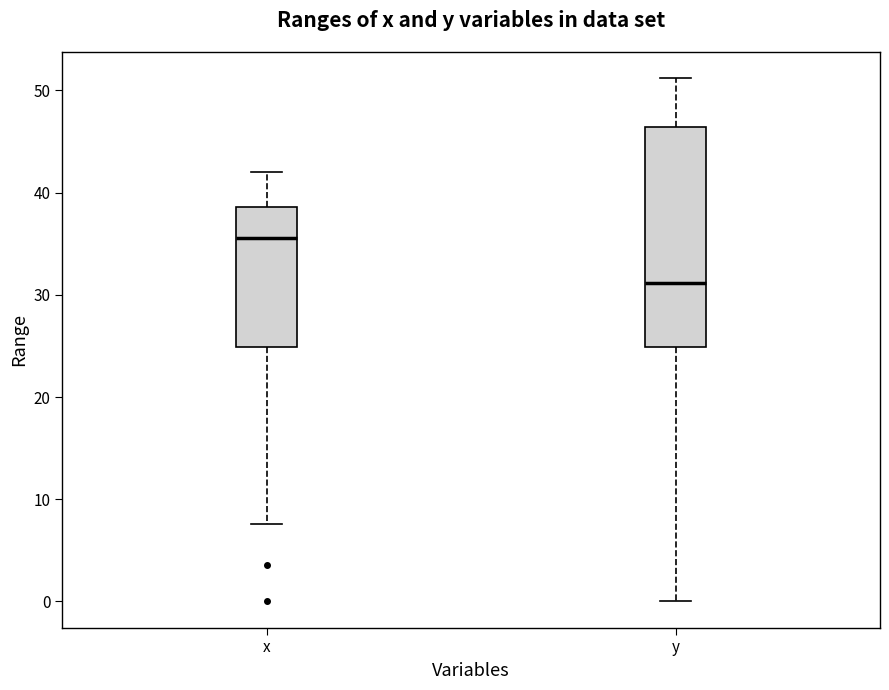

Where does the upper whisker of the box for y end on the y-axis? The values are not printed on the chart, so give them approximately, as read against the axis.

51